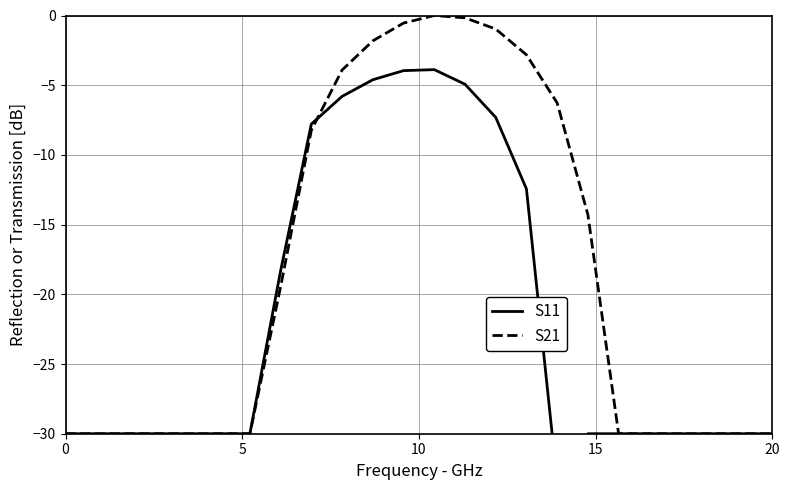

How many distinct data groups are displayed?

2